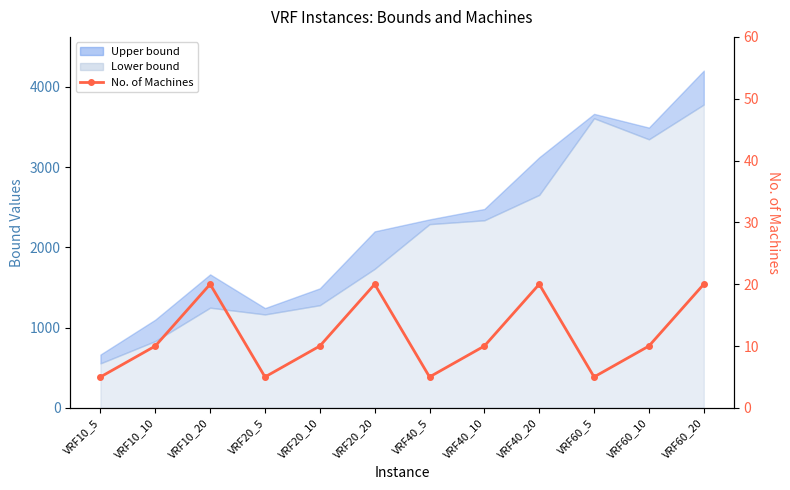

What is the change in value from VRF10_10 to VRF40_20?

+10